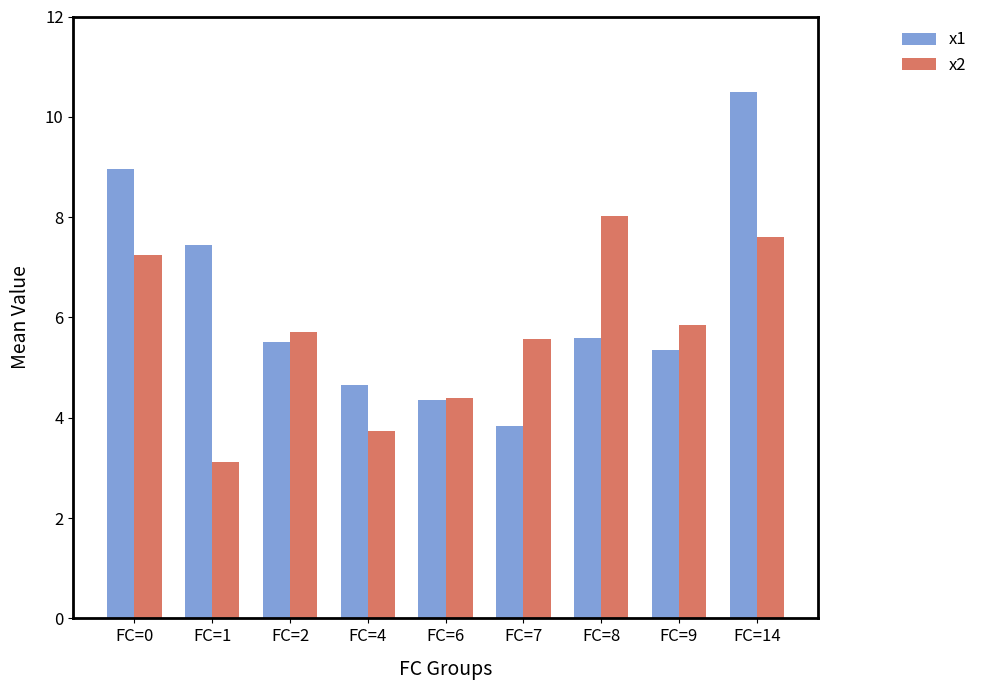

Rank the series by their maximum value, from lowest to highest.

x2, x1